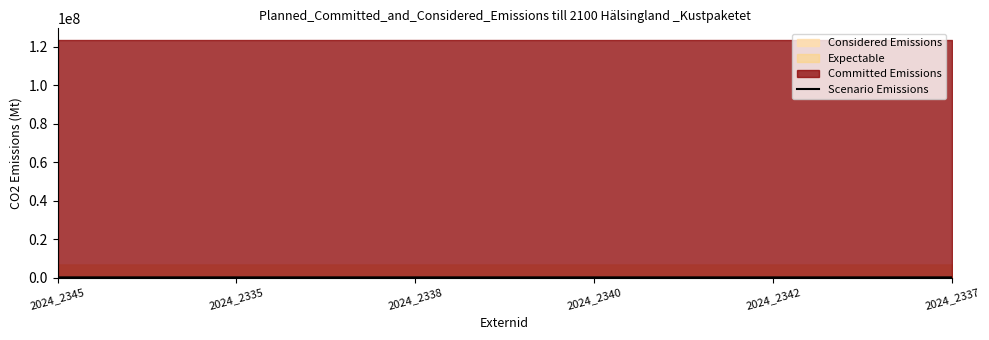

Which has a higher value, 2024_2345 or 2024_2342?

2024_2345